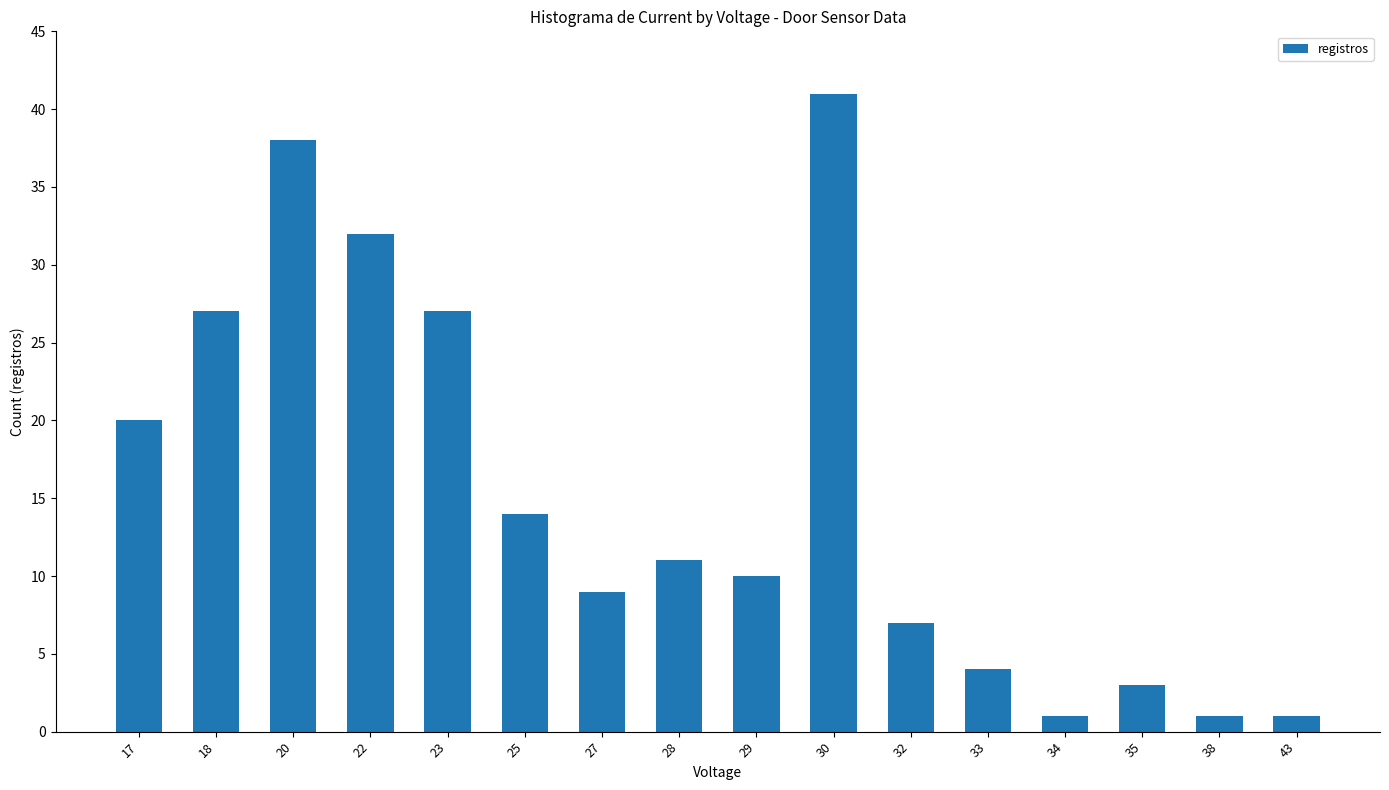

At which label does the data first exceed 11?

17